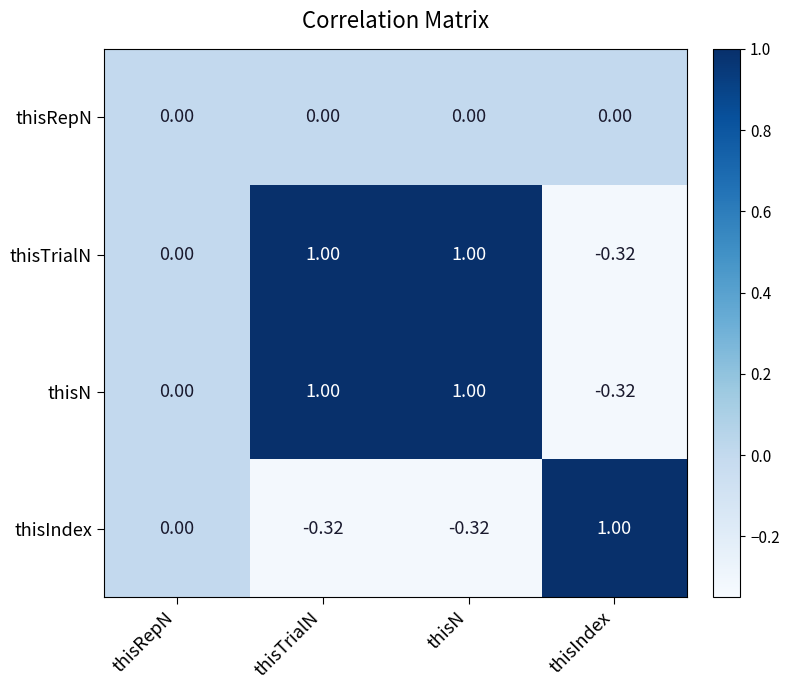

At which label does thisN reach its minimum?

thisIndex